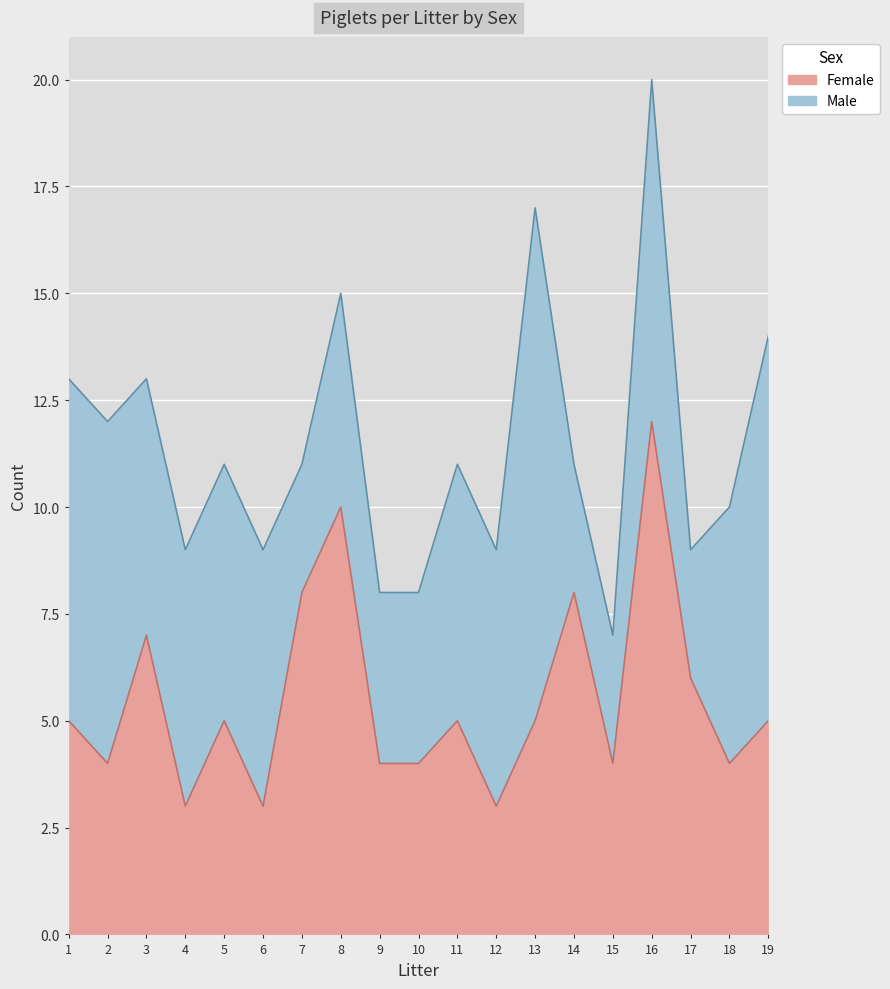

List the labels in order of value, largest first.

16, 8, 7, 14, 3, 17, 1, 5, 11, 13, 19, 2, 9, 10, 15, 18, 4, 6, 12